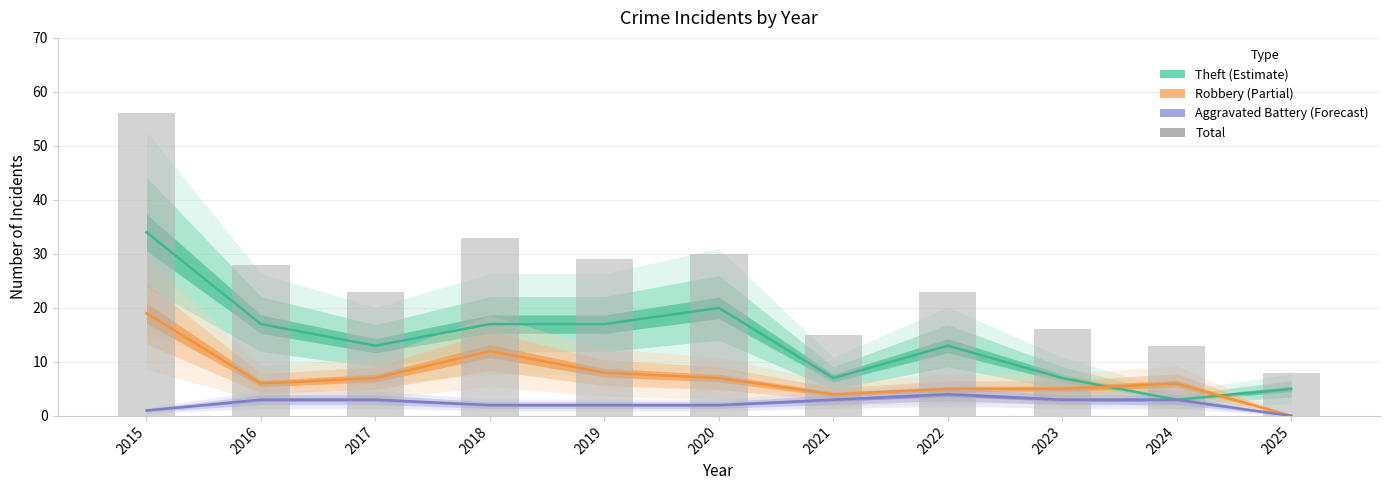

What is the sum of the Total values at 2020 and 2024?

43